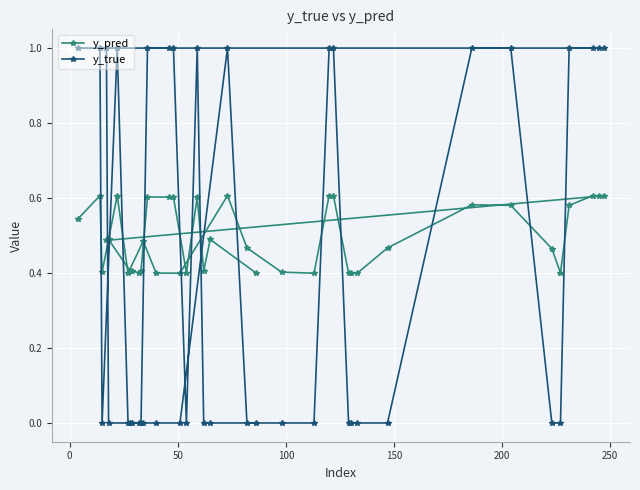

Which series has the largest range (max minus min)?

y_true